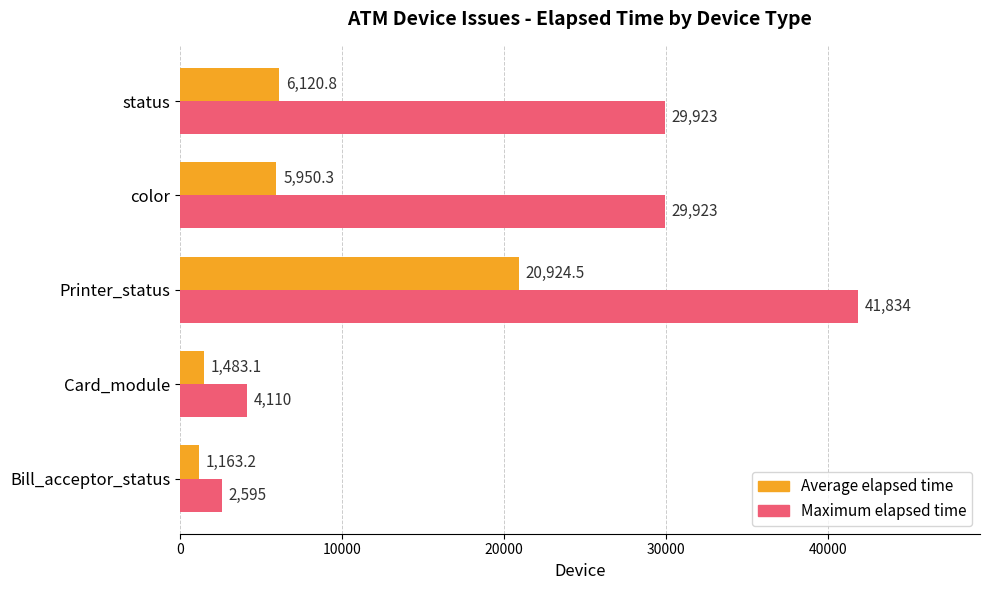

What is the sum of all Maximum elapsed time values?

108385.0